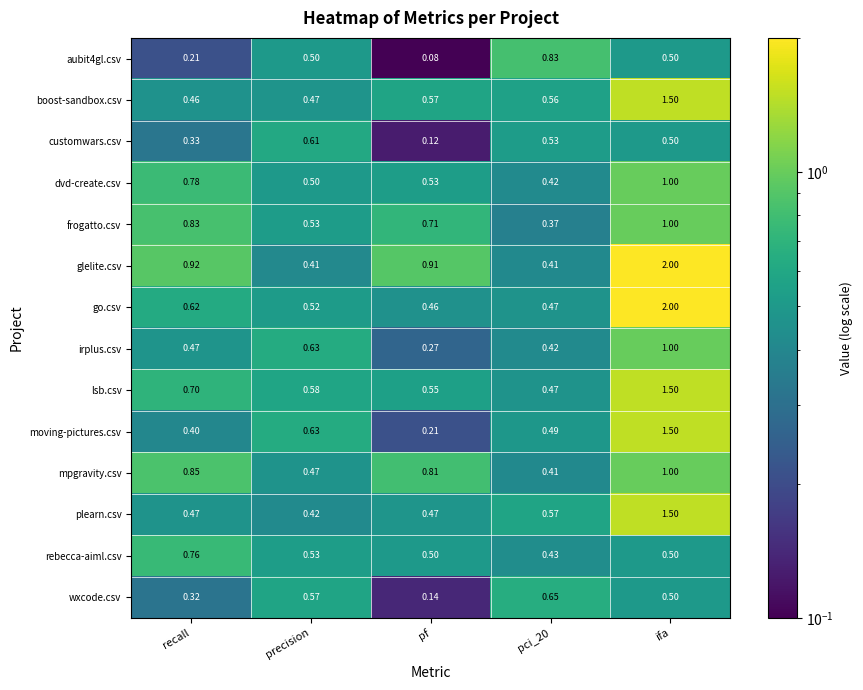

At which category is the sum across all series the highest?

ifa